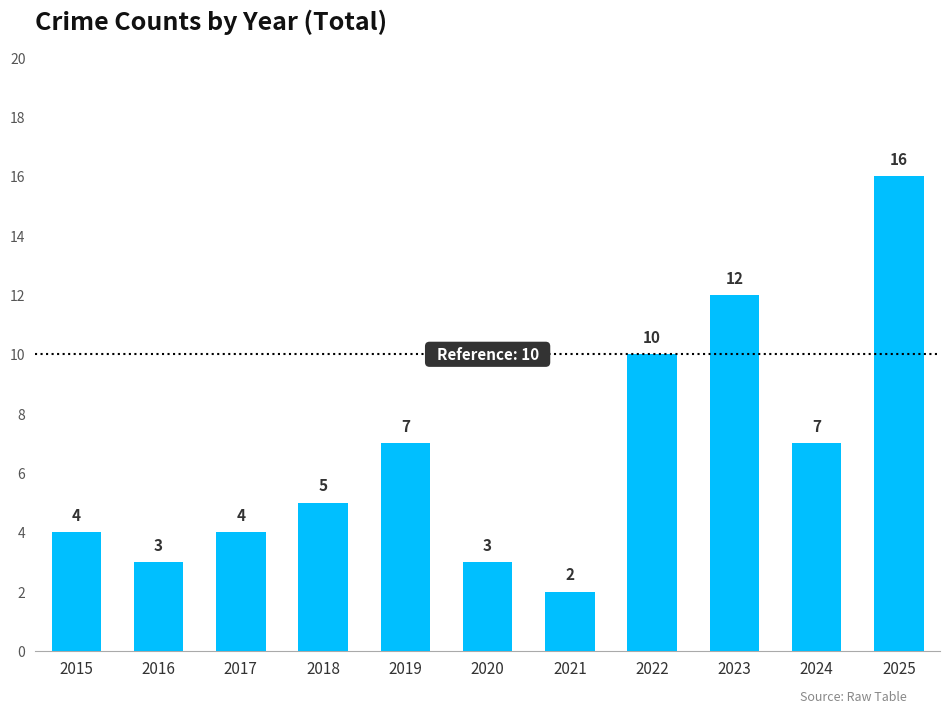

True or false: the data shows 2 at 2021.

True